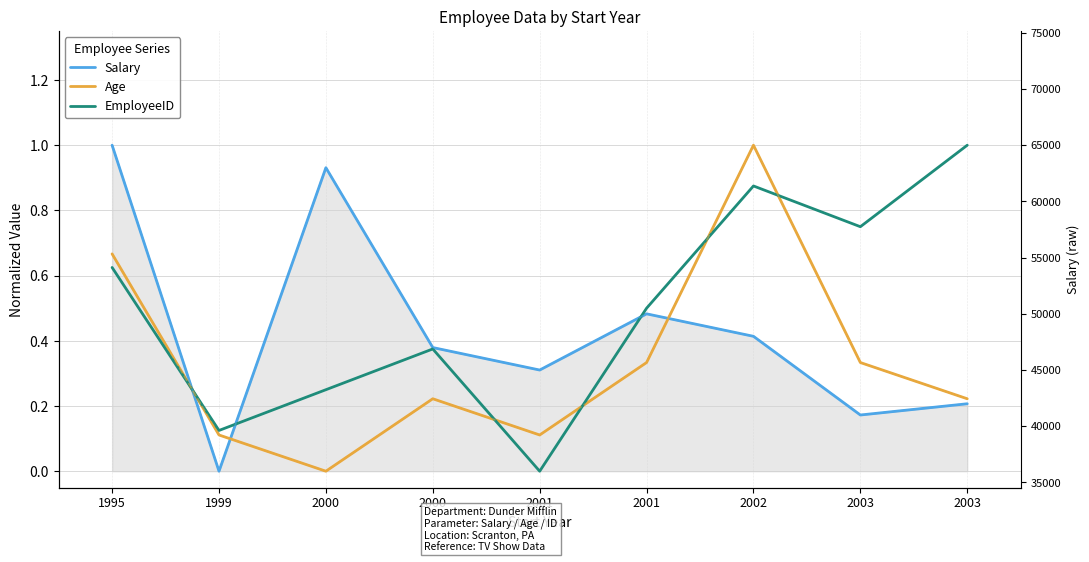

Reading left to right, extract all data points from this chart.

Salary: 1995=1.0	1999=0.0	2000=0.9	2000=0.4	2001=0.3	2001=0.5	2002=0.4	2003=0.2	2003=0.2
Age: 1995=0.7	1999=0.1	2000=0.0	2000=0.2	2001=0.1	2001=0.3	2002=1.0	2003=0.3	2003=0.2
EmployeeID: 1995=0.6	1999=0.1	2000=0.2	2000=0.4	2001=0.0	2001=0.5	2002=0.9	2003=0.8	2003=1.0